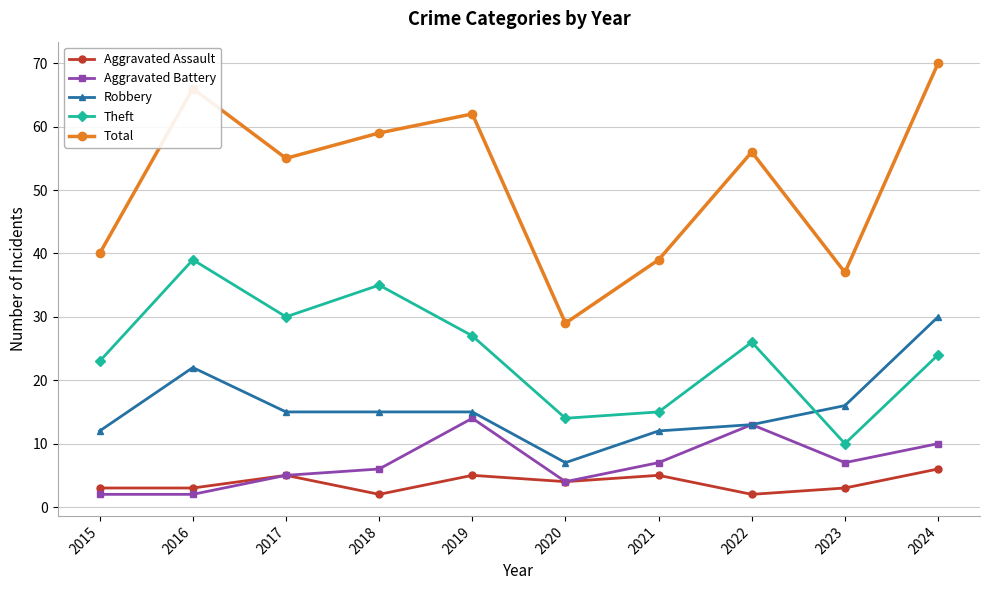

What is the value of the Total point at the 6th from the left?

29